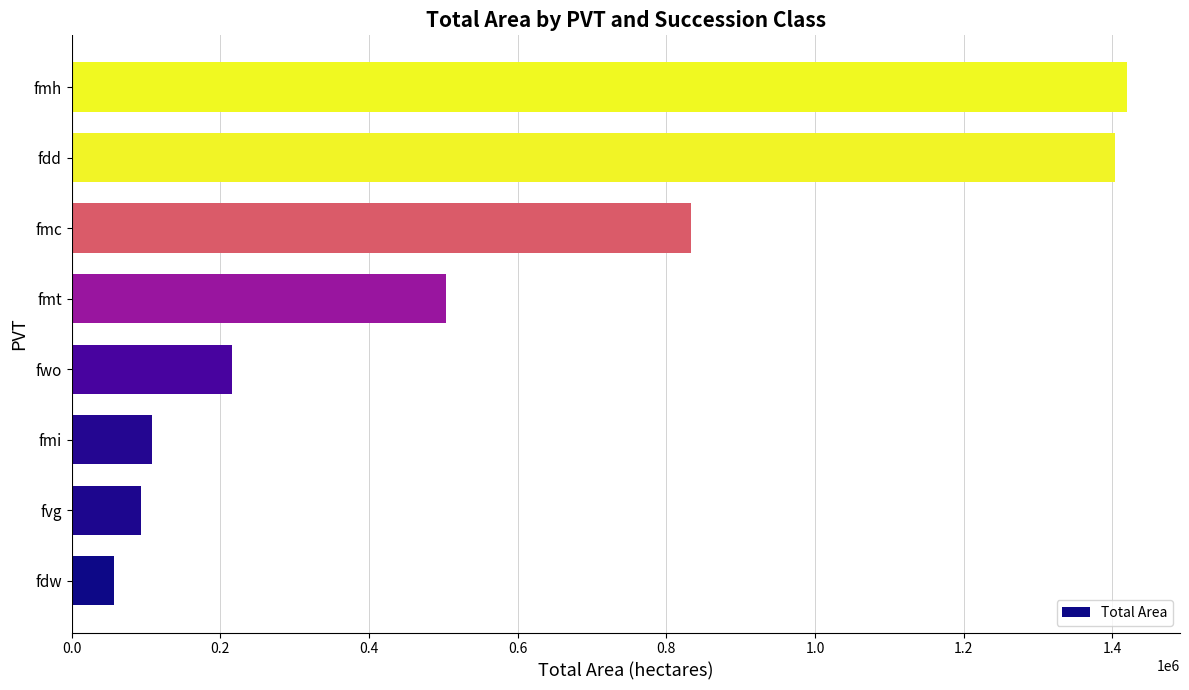

Reading bottom to top, transcribe all the data shown in this chart.

fdw=57447.3	fvg=93108.6	fmi=107664.1	fwo=216308.9	fmt=503602.8	fmc=833037.2	fdd=1403268.0	fmh=1420041.4